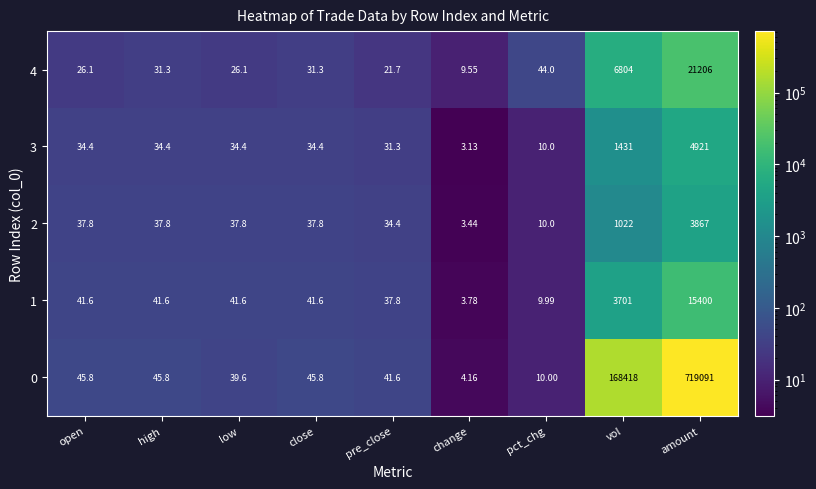

At which category does the chart reach its minimum across all series?

change